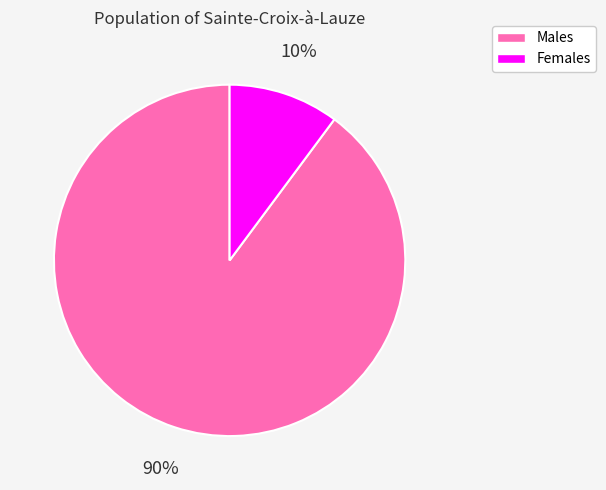

Does any single category account for the majority?

Yes